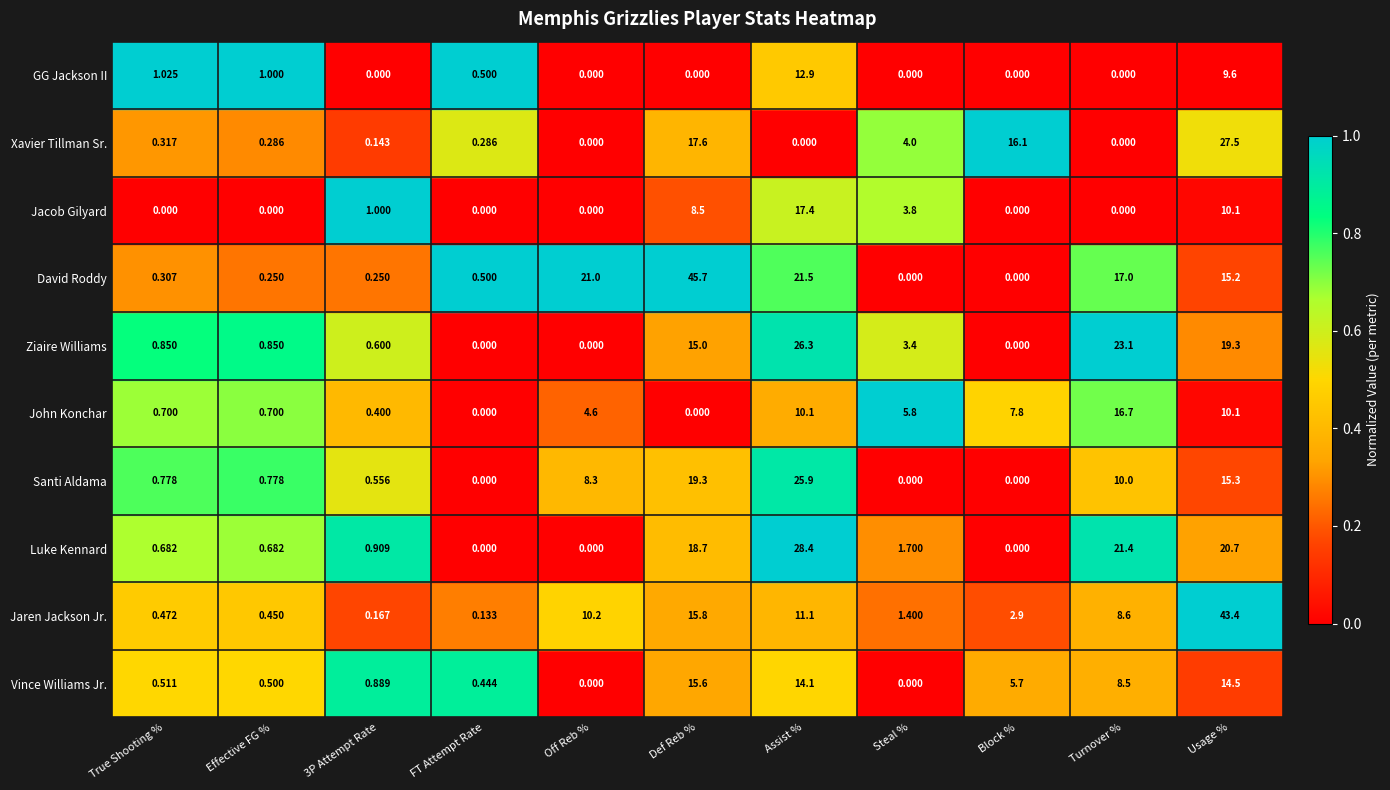

Rank the series at 3P Attempt Rate from highest to lowest value.

Jacob Gilyard, Luke Kennard, Vince Williams Jr., Ziaire Williams, Santi Aldama, John Konchar, David Roddy, Jaren Jackson Jr., Xavier Tillman Sr., GG Jackson II